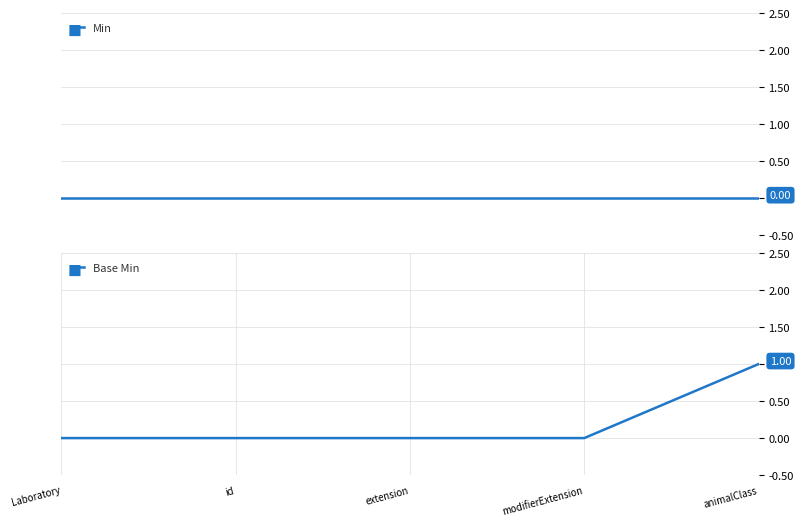

At how many categories does at least one series exceed 0?

1